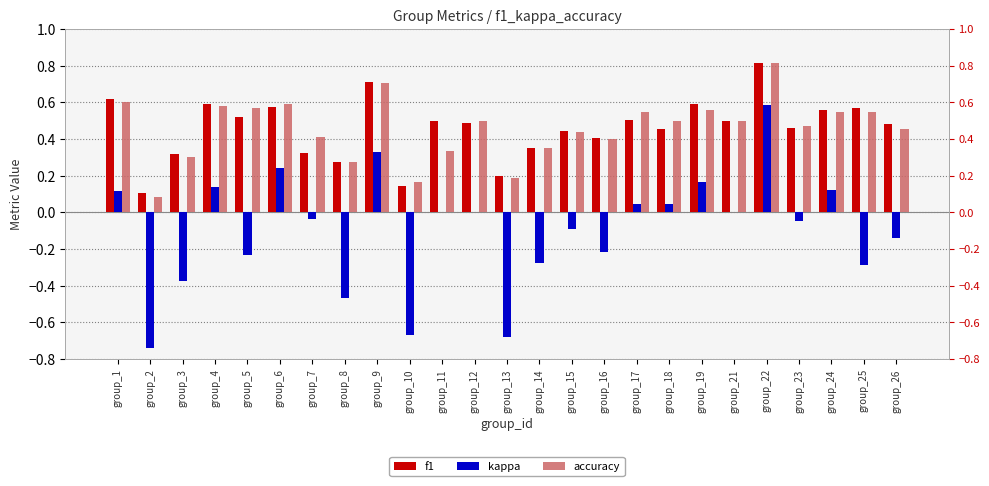

How many distinct data groups are displayed?

3